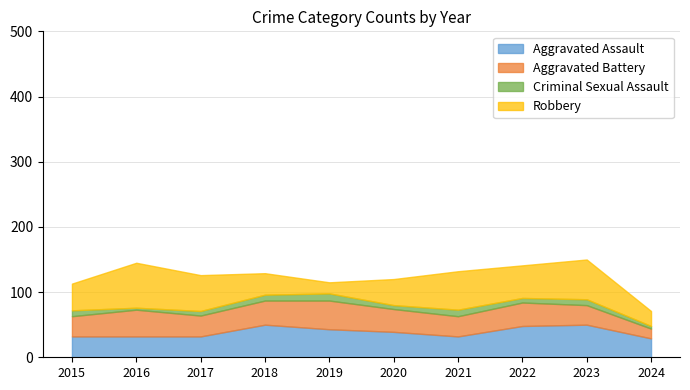

What is the average value of the Aggravated Assault series?

39